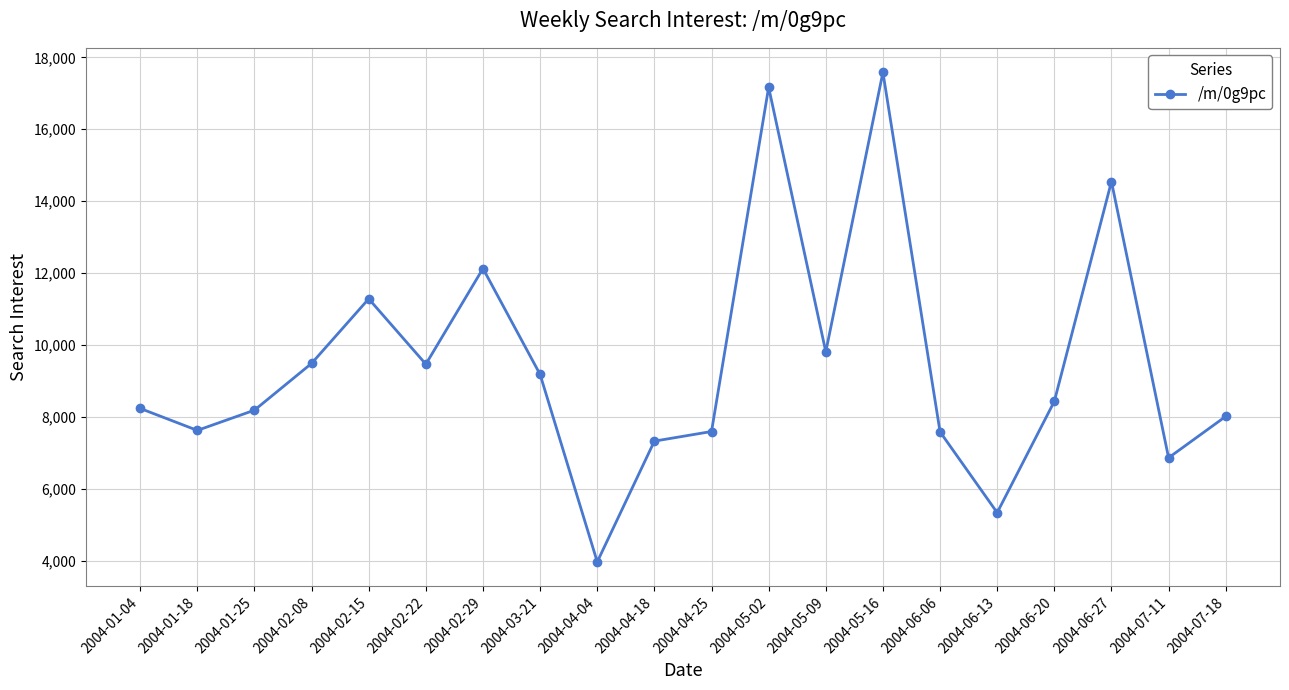

At which label does the data first exceed 8429?

2004-02-08